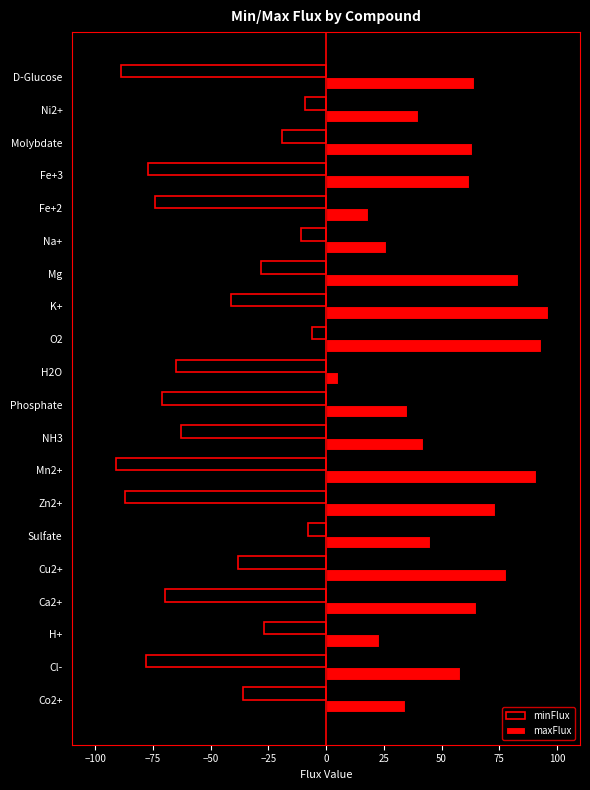

Which series has the largest total across all categories?

maxFlux